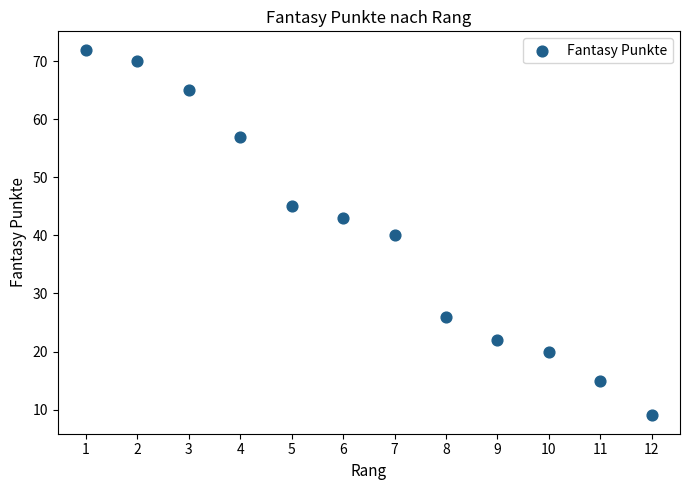

What is the average X value?

6